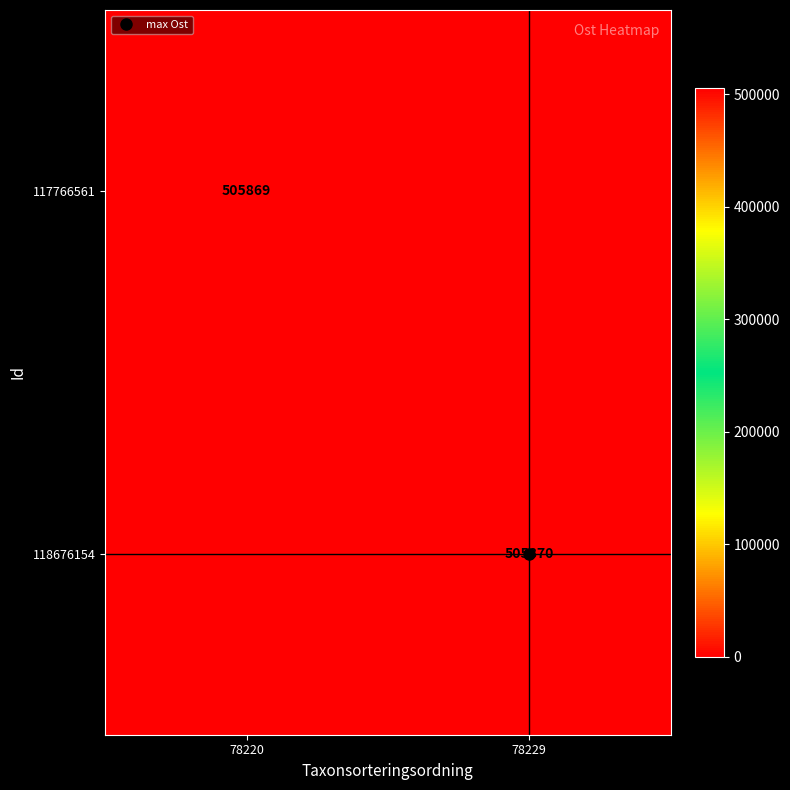

True or false: 118676154 has a value of 505870 at 78229.

True